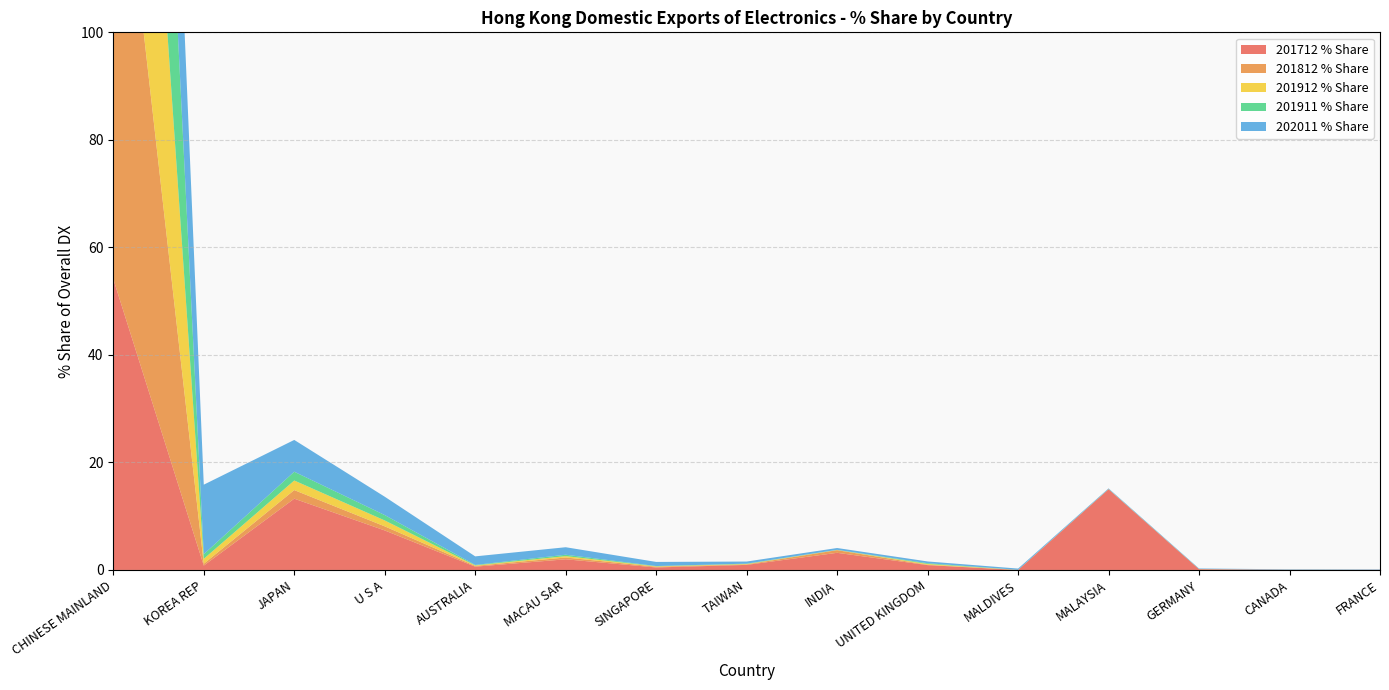

Reading right to left, what are all the values shown in this chart?

201712 % Share: FRANCE=0.0	CANADA=0.0	GERMANY=0.1	MALAYSIA=15.0	MALDIVES=0.0	UNITED KINGDOM=0.9	INDIA=3.2	TAIWAN=0.9	SINGAPORE=0.5	MACAU SAR=2.0	AUSTRALIA=0.6	U S A=7.4	JAPAN=13.3	KOREA REP=0.8	CHINESE MAINLAND=54.1
201812 % Share: FRANCE=0.0	CANADA=0.0	GERMANY=0.0	MALAYSIA=0.0	MALDIVES=0.0	UNITED KINGDOM=0.1	INDIA=0.5	TAIWAN=0.1	SINGAPORE=0.1	MACAU SAR=0.3	AUSTRALIA=0.1	U S A=0.8	JAPAN=1.6	KOREA REP=0.3	CHINESE MAINLAND=95.8
201912 % Share: FRANCE=0.0	CANADA=0.0	GERMANY=0.0	MALAYSIA=0.0	MALDIVES=0.0	UNITED KINGDOM=0.1	INDIA=0.0	TAIWAN=0.1	SINGAPORE=0.1	MACAU SAR=0.3	AUSTRALIA=0.1	U S A=1.1	JAPAN=1.8	KOREA REP=0.9	CHINESE MAINLAND=95.4
201911 % Share: FRANCE=0.0	CANADA=0.0	GERMANY=0.0	MALAYSIA=0.0	MALDIVES=0.0	UNITED KINGDOM=0.1	INDIA=0.0	TAIWAN=0.1	SINGAPORE=0.1	MACAU SAR=0.3	AUSTRALIA=0.1	U S A=1.0	JAPAN=1.6	KOREA REP=0.9	CHINESE MAINLAND=95.8
202011 % Share: FRANCE=0.1	CANADA=0.1	GERMANY=0.1	MALAYSIA=0.1	MALDIVES=0.2	UNITED KINGDOM=0.3	INDIA=0.3	TAIWAN=0.4	SINGAPORE=0.8	MACAU SAR=1.4	AUSTRALIA=1.6	U S A=3.4	JAPAN=5.9	KOREA REP=12.9	CHINESE MAINLAND=72.0